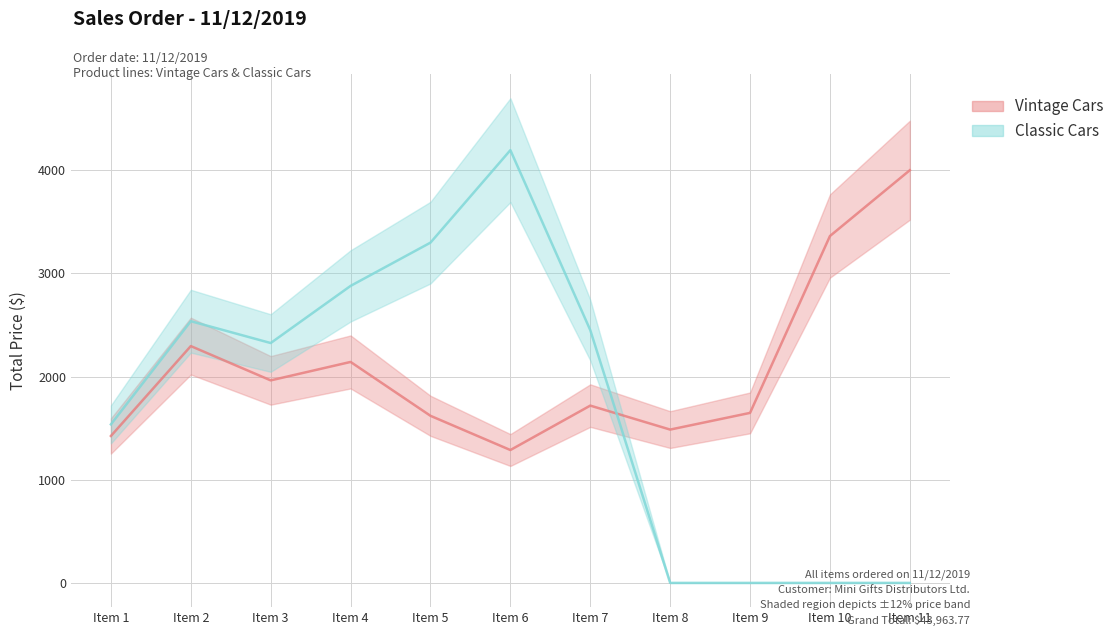

Rank the series at Item 6 from lowest to highest value.

Vintage Cars, Classic Cars